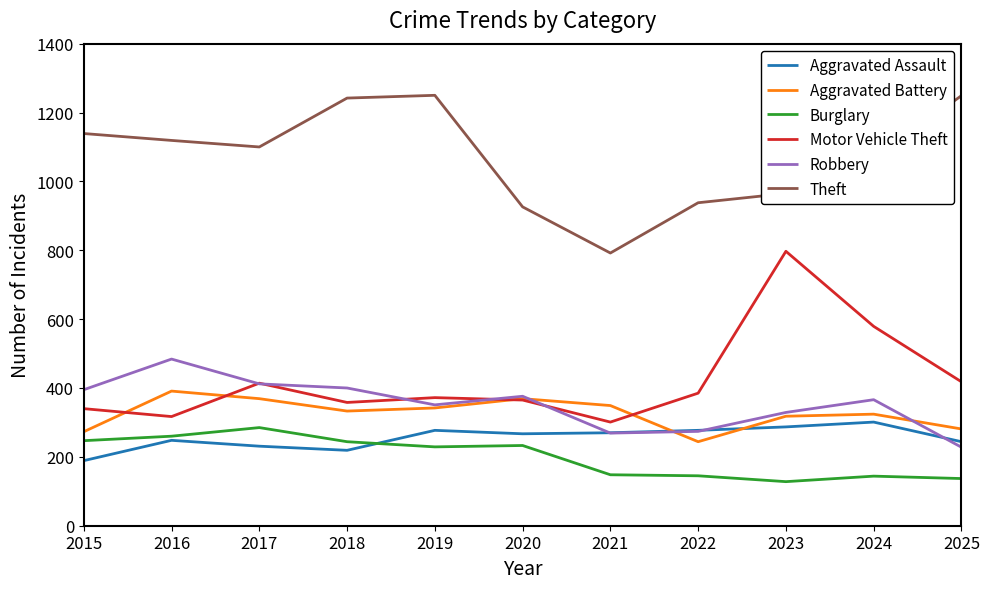

True or false: Theft and Robbery cross at least once.

False